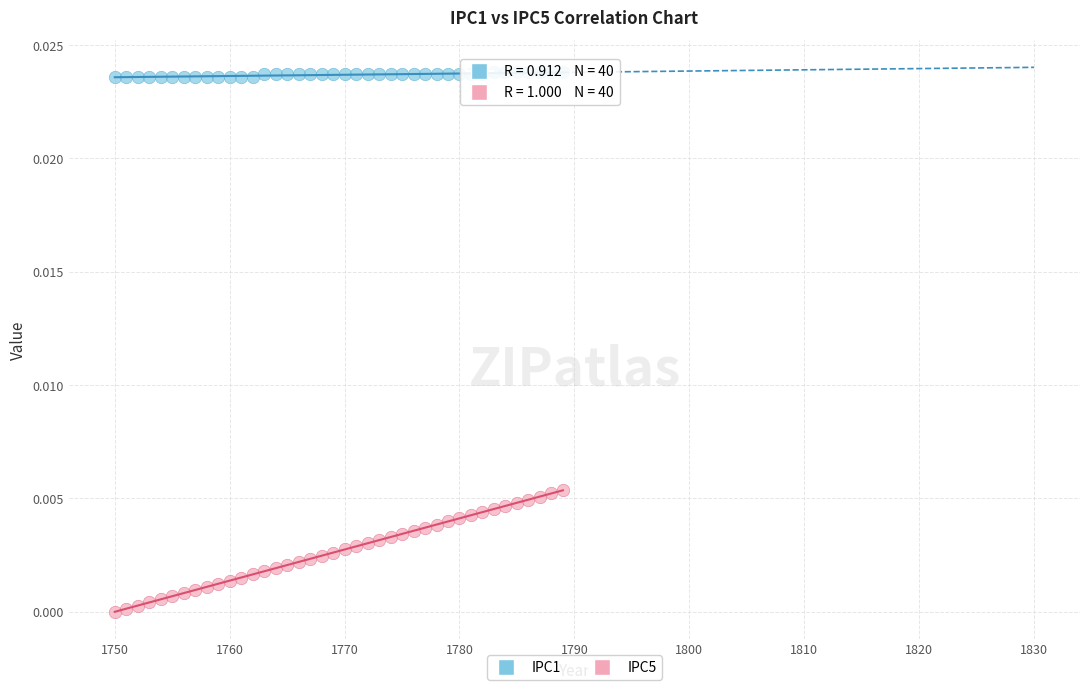

Across all data points, what is the range of X values (max minus min)?

39.0